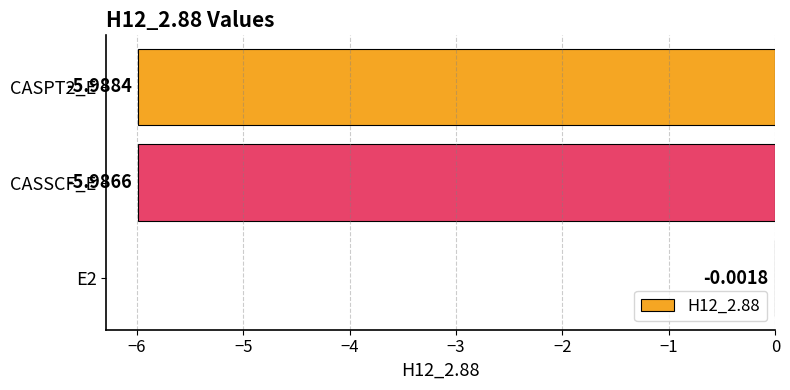

Between E2 and CASPT2_E, which is larger?

E2